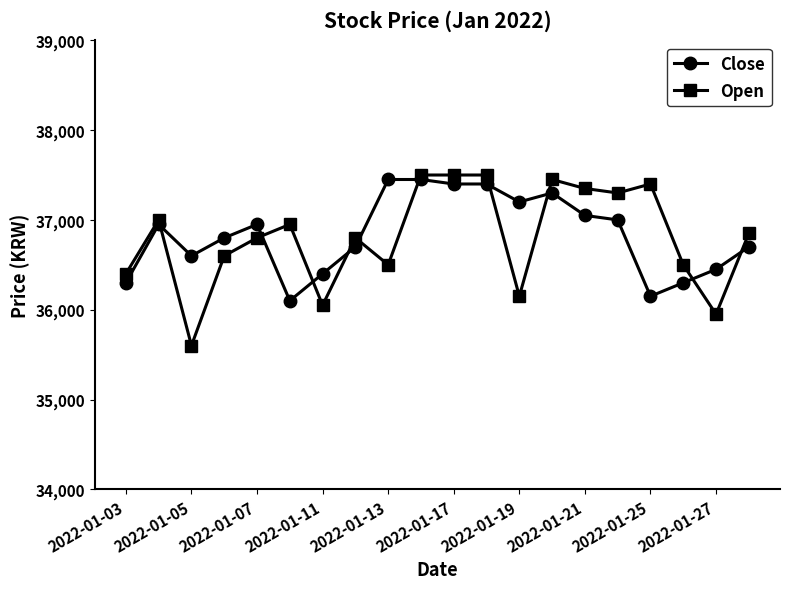

After their last crossing, which series has the higher values: Close or Open?

Open